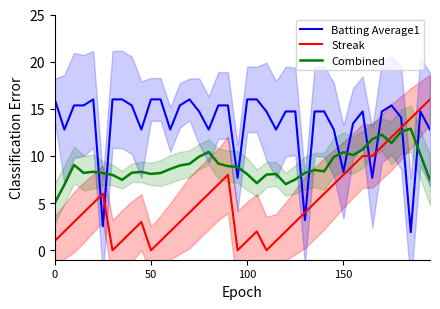

Reading left to right, extract all data points from this chart.

Batting Average1: 16.0	12.8	15.4	15.4	16.0	2.6	16.0	16.0	15.4	12.8	16.0	16.0	12.8	15.4	16.0	14.7	12.8	15.4	15.4	7.7	16.0	16.0	14.7	12.8	14.7	14.7	3.2	14.7	14.7	12.8	8.3	13.4	14.7	7.7	14.7	15.4	14.1	1.9	14.7	12.8
Streak: 1.0	2.0	3.0	4.0	5.0	6.0	0.0	1.0	2.0	3.0	0.0	1.0	2.0	3.0	4.0	5.0	6.0	7.0	8.0	0.0	1.0	2.0	0.0	1.0	2.0	3.0	4.0	5.0	6.0	7.0	8.0	9.0	10.0	10.0	11.0	12.0	13.0	14.0	15.0	16.0
Combined: 5.0	7.0	9.1	8.2	8.3	8.2	8.0	7.5	8.2	8.3	8.1	8.2	8.6	9.0	9.2	9.9	10.4	9.2	8.9	8.8	8.1	7.1	8.0	8.1	7.0	7.5	8.2	8.5	8.4	9.9	10.4	10.1	10.7	11.8	12.3	11.4	12.6	12.9	10.2	7.4